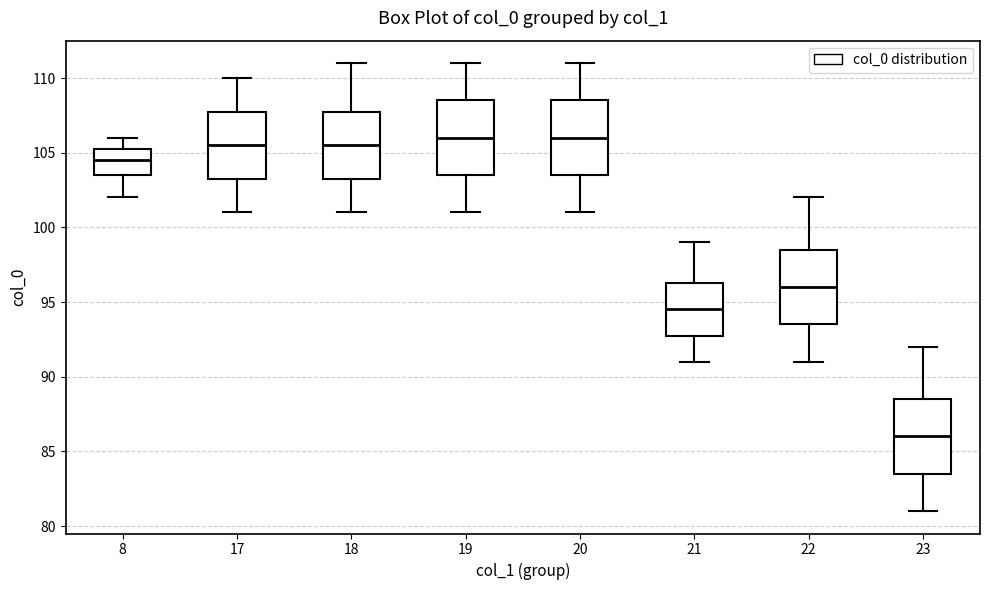

Where does the lower whisker of the box at x = 23 end on the y-axis? The values are not printed on the chart, so give them approximately, as read against the axis.

81.0